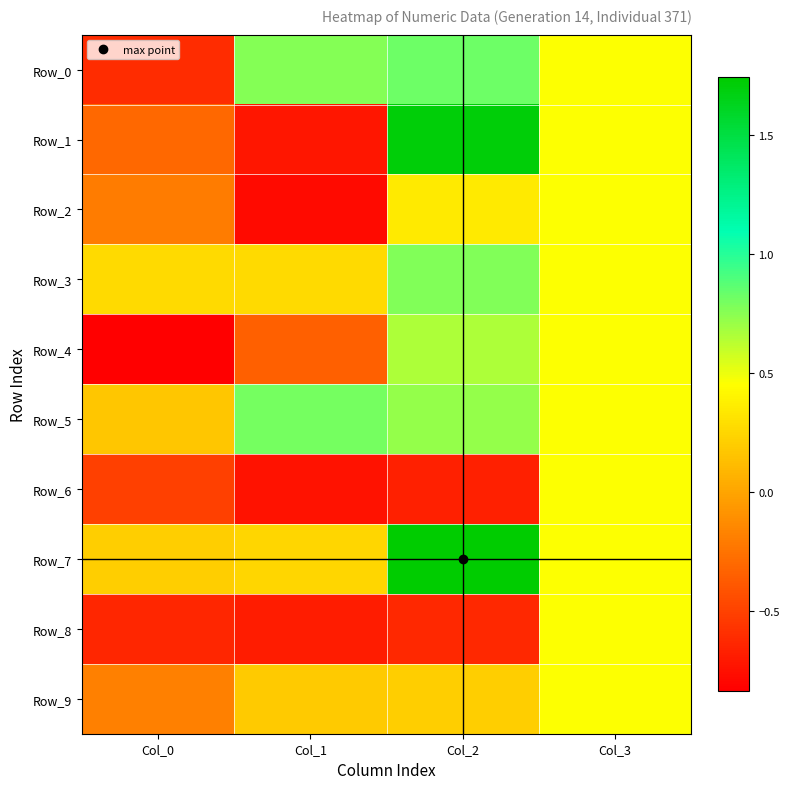

Reading left to right, extract all data points from this chart.

Row_0: Col_0=-0.6	Col_1=0.8	Col_2=0.8	Col_3=0.5
Row_1: Col_0=-0.3	Col_1=-0.7	Col_2=1.7	Col_3=0.5
Row_2: Col_0=-0.2	Col_1=-0.8	Col_2=0.4	Col_3=0.5
Row_3: Col_0=0.3	Col_1=0.3	Col_2=0.8	Col_3=0.5
Row_4: Col_0=-0.8	Col_1=-0.4	Col_2=0.7	Col_3=0.5
Row_5: Col_0=0.2	Col_1=0.8	Col_2=0.7	Col_3=0.5
Row_6: Col_0=-0.5	Col_1=-0.7	Col_2=-0.7	Col_3=0.5
Row_7: Col_0=0.2	Col_1=0.2	Col_2=1.7	Col_3=0.5
Row_8: Col_0=-0.6	Col_1=-0.7	Col_2=-0.6	Col_3=0.5
Row_9: Col_0=-0.2	Col_1=0.2	Col_2=0.2	Col_3=0.5